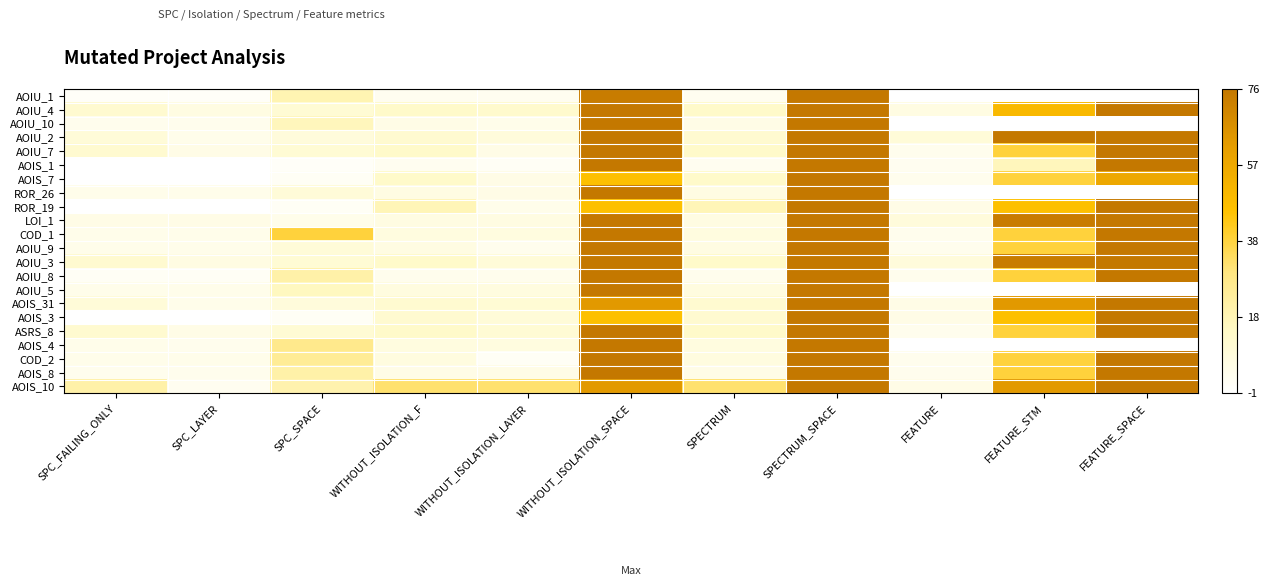

What is the difference between the ROR_26 values at SPC_FAILING_ONLY and SPC_SPACE?

5.0